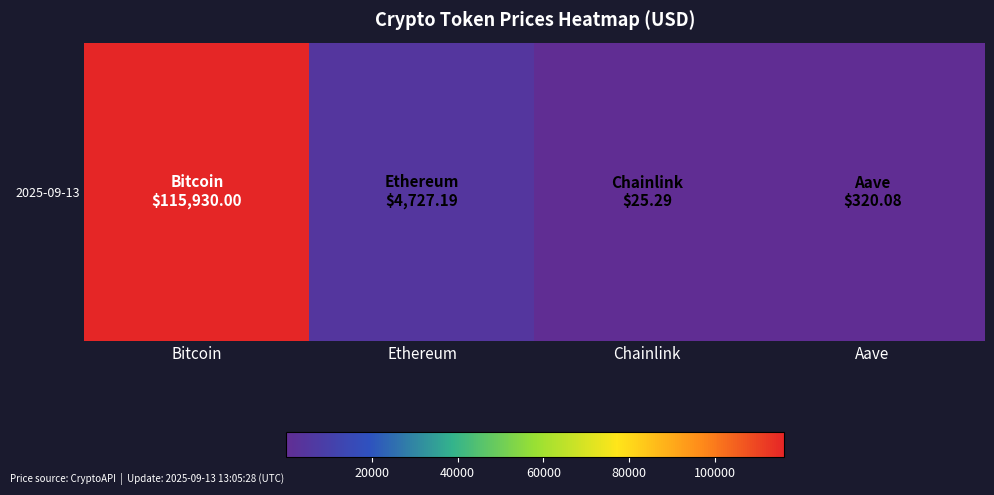

At which label does the data first exceed 4727?

Bitcoin